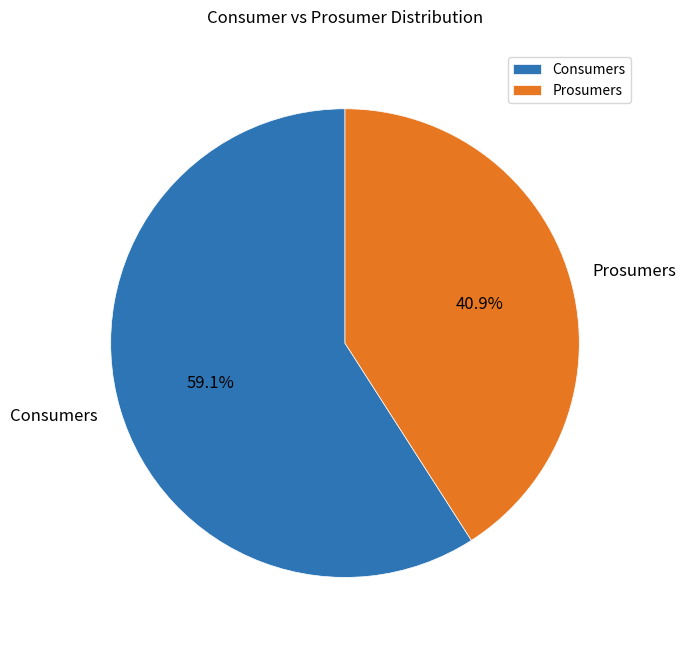

Which category has the biggest portion of the pie?

Consumers